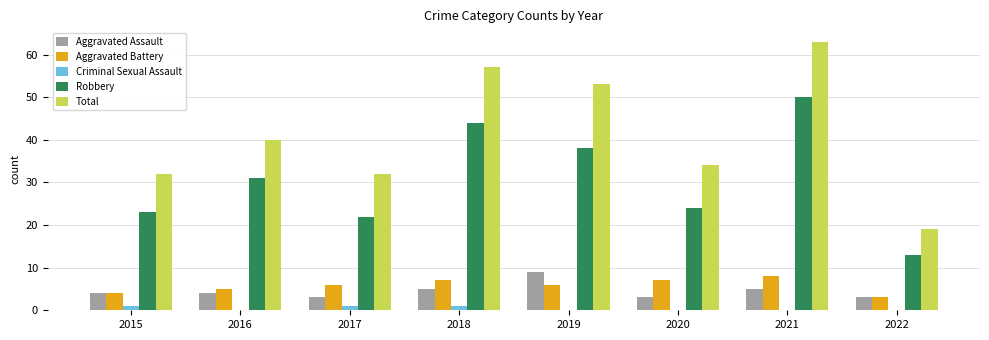

True or false: Aggravated Assault has a value of 4 at 2016.

True